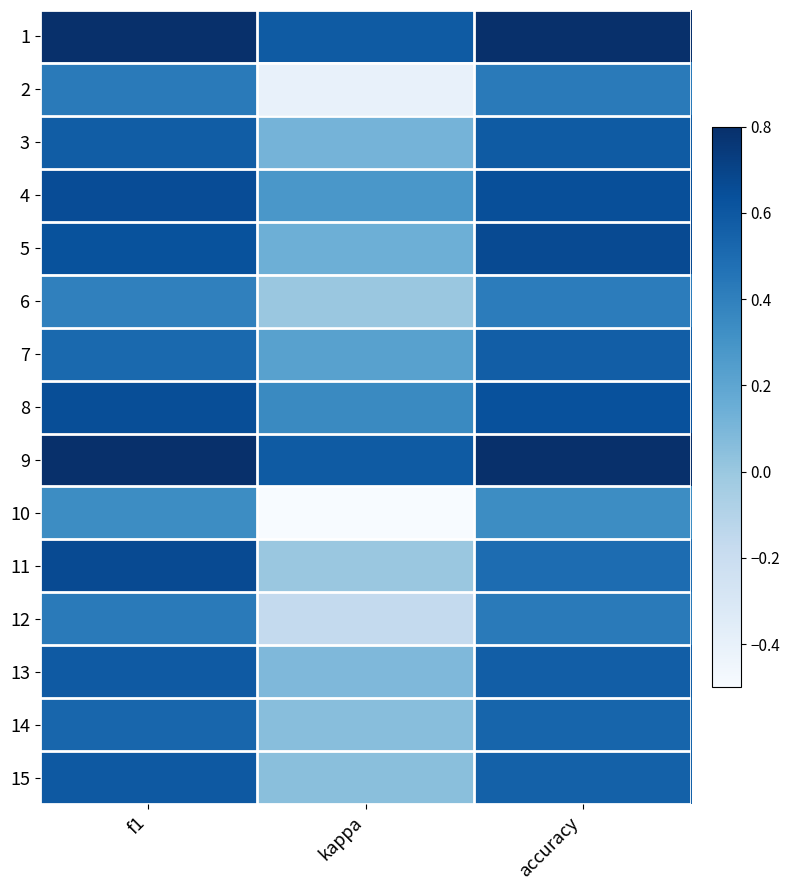

Reading right to left, list all the values displayed in this chart.

1: accuracy=0.8	kappa=0.6	f1=0.8
2: accuracy=0.4	kappa=-0.4	f1=0.4
3: accuracy=0.6	kappa=0.1	f1=0.6
4: accuracy=0.6	kappa=0.3	f1=0.7
5: accuracy=0.7	kappa=0.1	f1=0.6
6: accuracy=0.4	kappa=0.0	f1=0.4
7: accuracy=0.6	kappa=0.2	f1=0.5
8: accuracy=0.6	kappa=0.4	f1=0.6
9: accuracy=0.8	kappa=0.6	f1=0.8
10: accuracy=0.3	kappa=-0.5	f1=0.3
11: accuracy=0.5	kappa=0.0	f1=0.7
12: accuracy=0.4	kappa=-0.2	f1=0.4
13: accuracy=0.6	kappa=0.1	f1=0.6
14: accuracy=0.5	kappa=0.1	f1=0.5
15: accuracy=0.6	kappa=0.1	f1=0.6